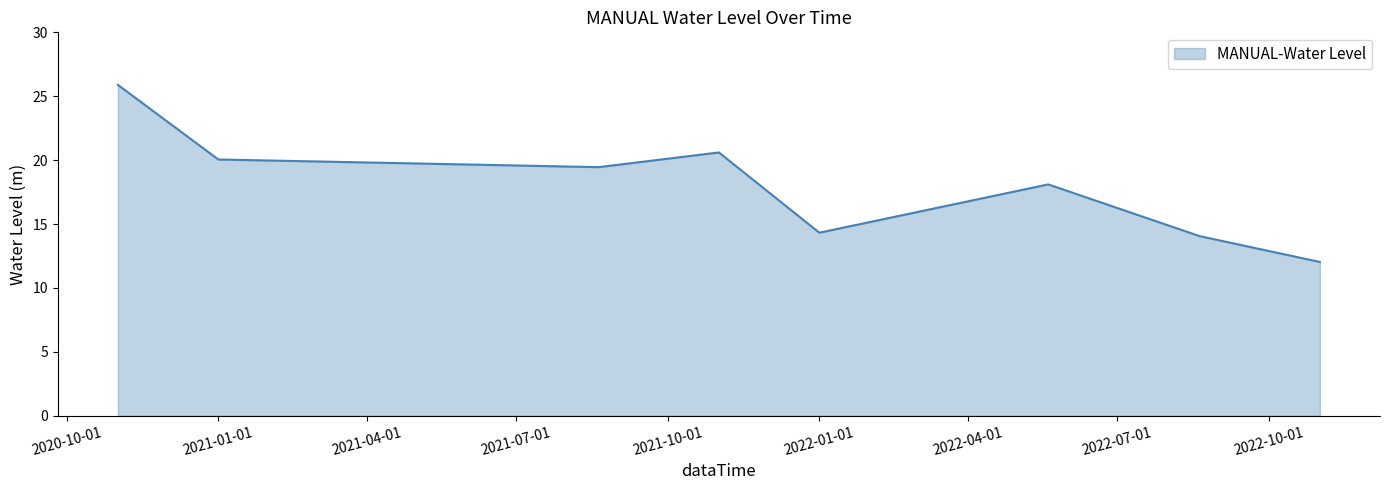

What is the maximum value shown in the chart?

25.9